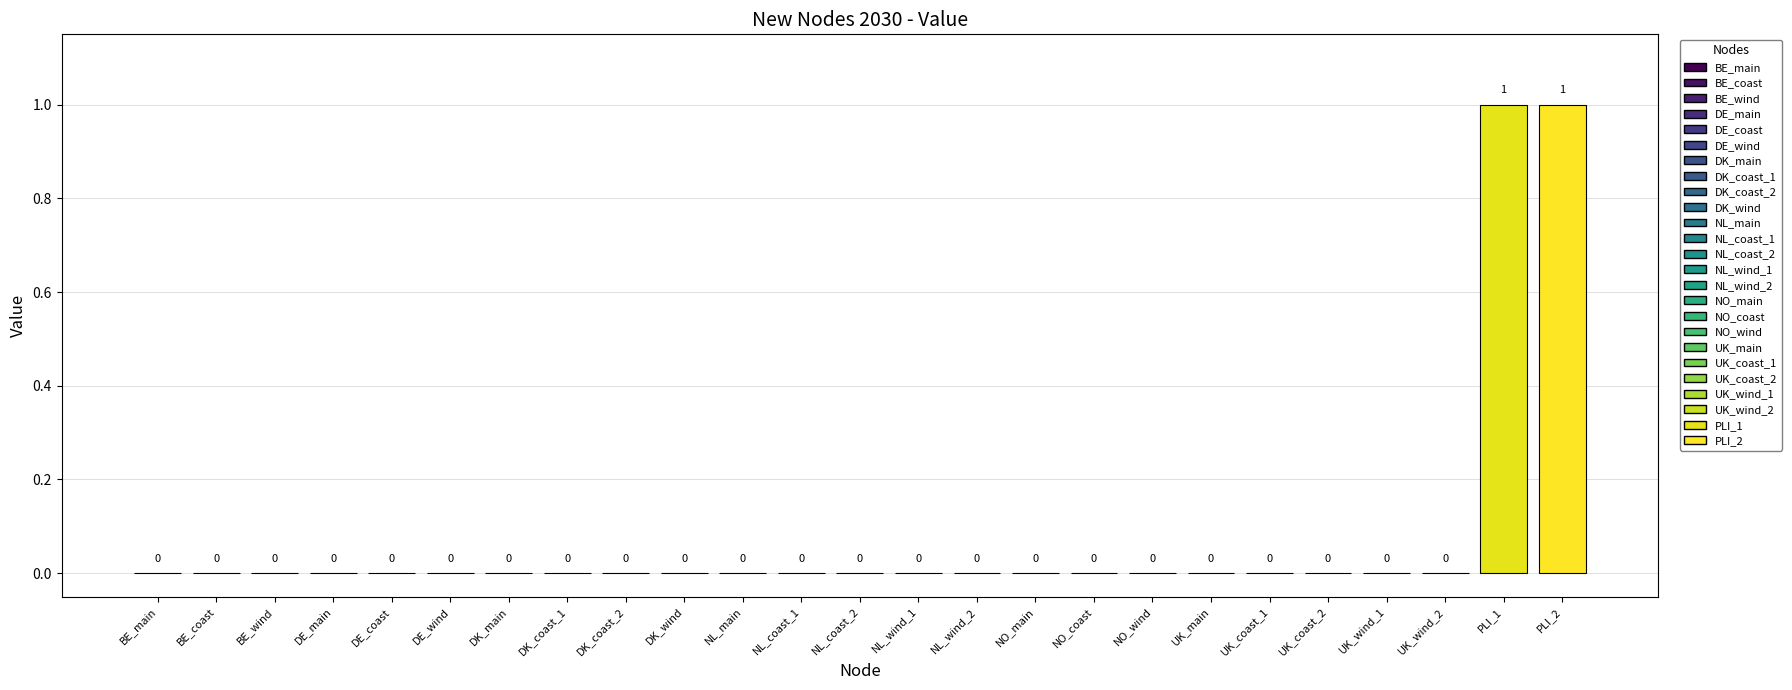

List the labels in order of value, largest first.

PLI_1, PLI_2, BE_main, BE_coast, BE_wind, DE_main, DE_coast, DE_wind, DK_main, DK_coast_1, DK_coast_2, DK_wind, NL_main, NL_coast_1, NL_coast_2, NL_wind_1, NL_wind_2, NO_main, NO_coast, NO_wind, UK_main, UK_coast_1, UK_coast_2, UK_wind_1, UK_wind_2